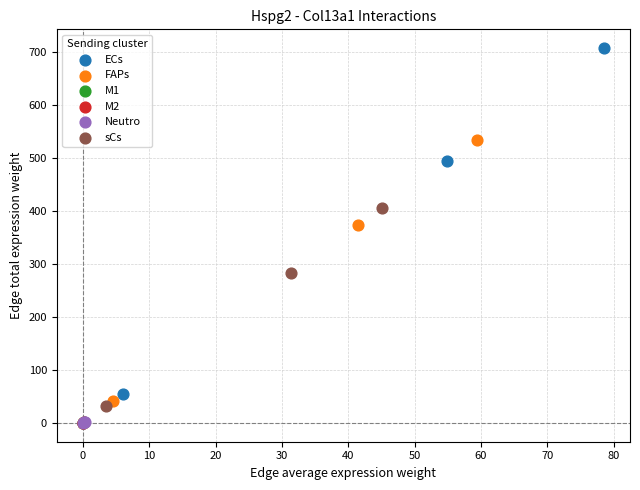

Which series has the widest spread of Y values?

ECs